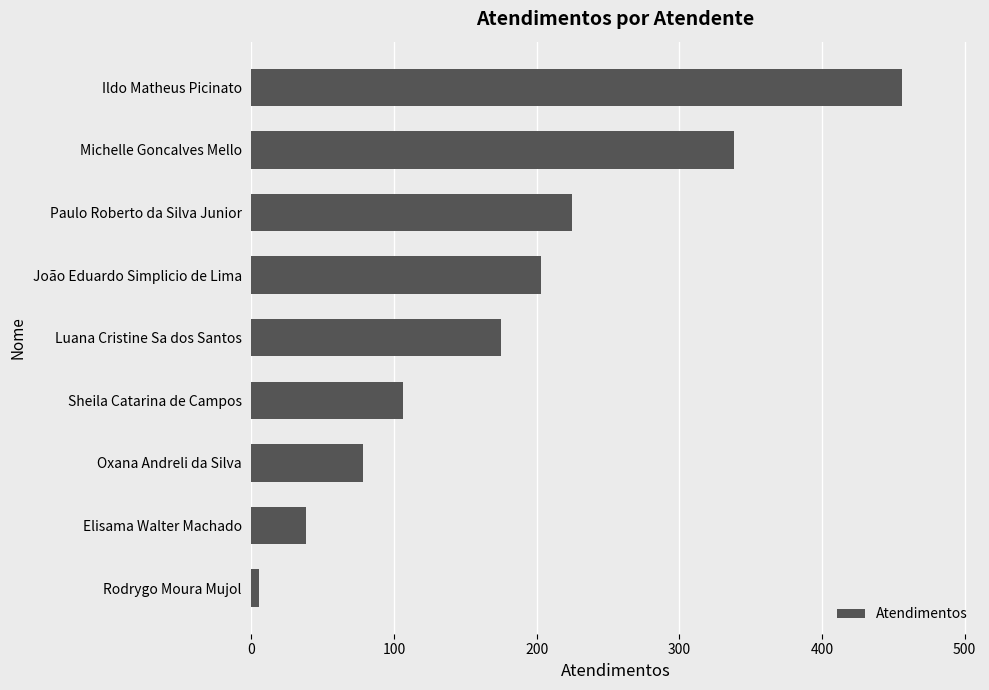

What is the average value?

180